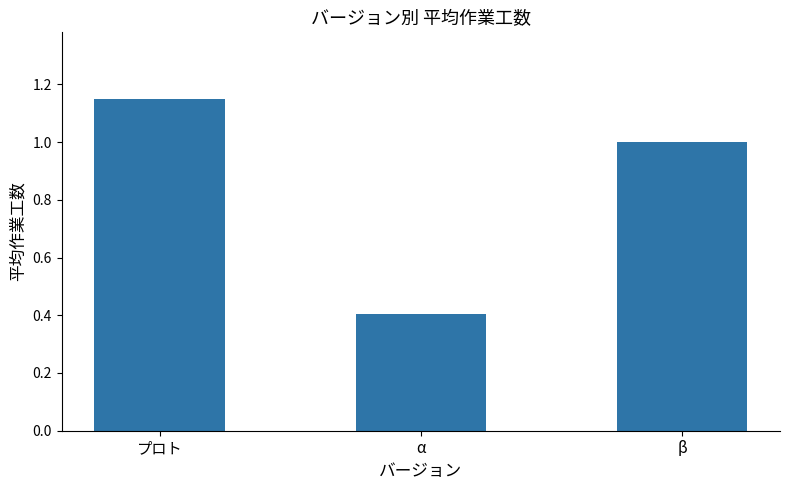

Which category has the lowest value across all series?

α